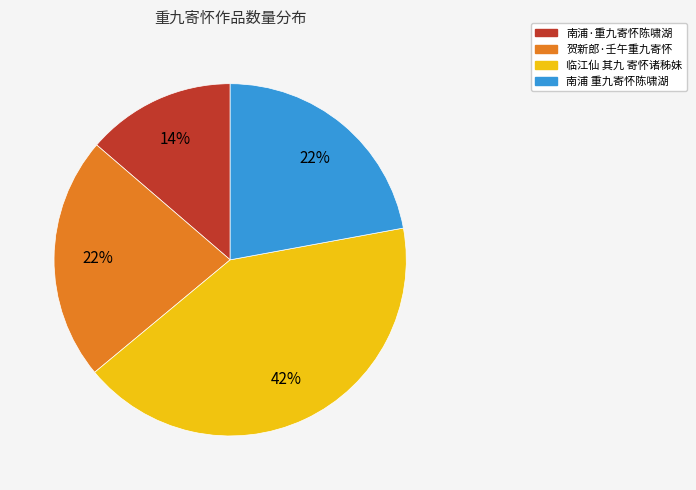

To the nearest percent, what is the difference between the largest and smallest slice percentages?

28%